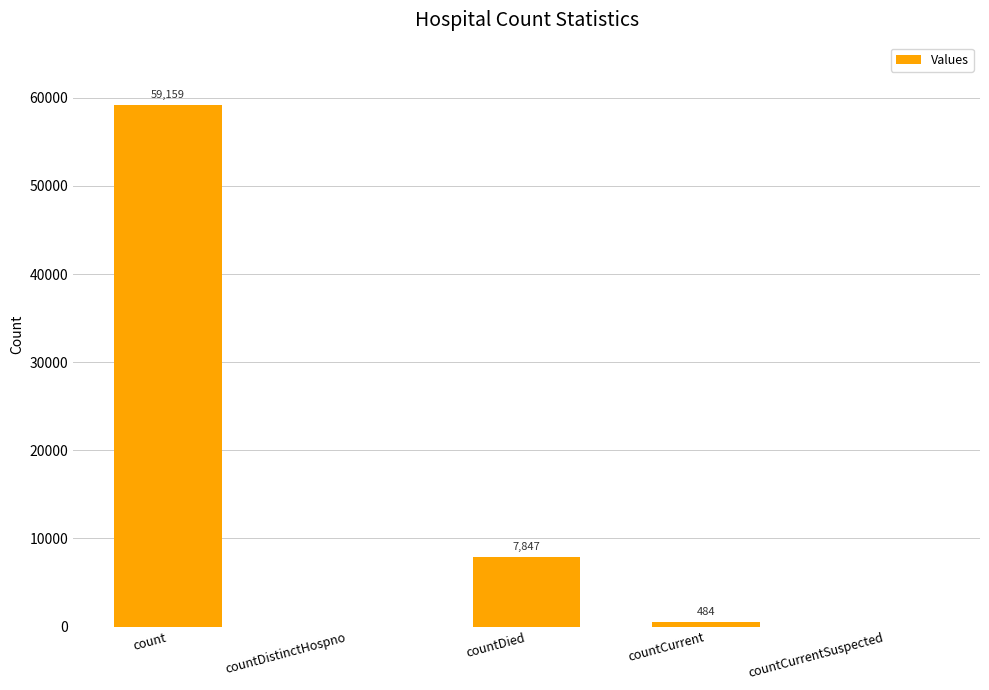

How many positive values are there?

3